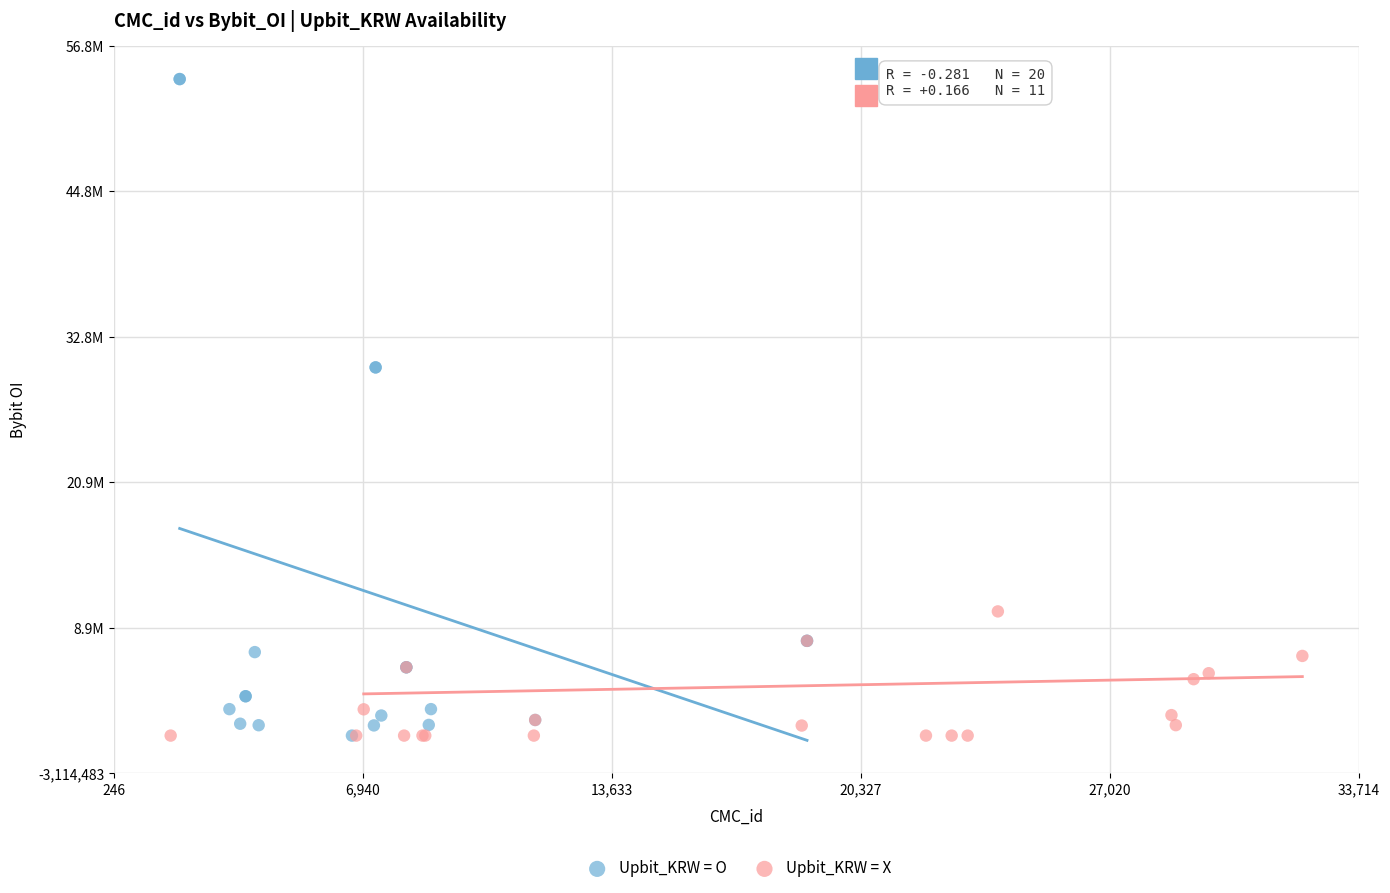

What are all the series names shown in the legend?

Upbit_KRW = O, Upbit_KRW = X